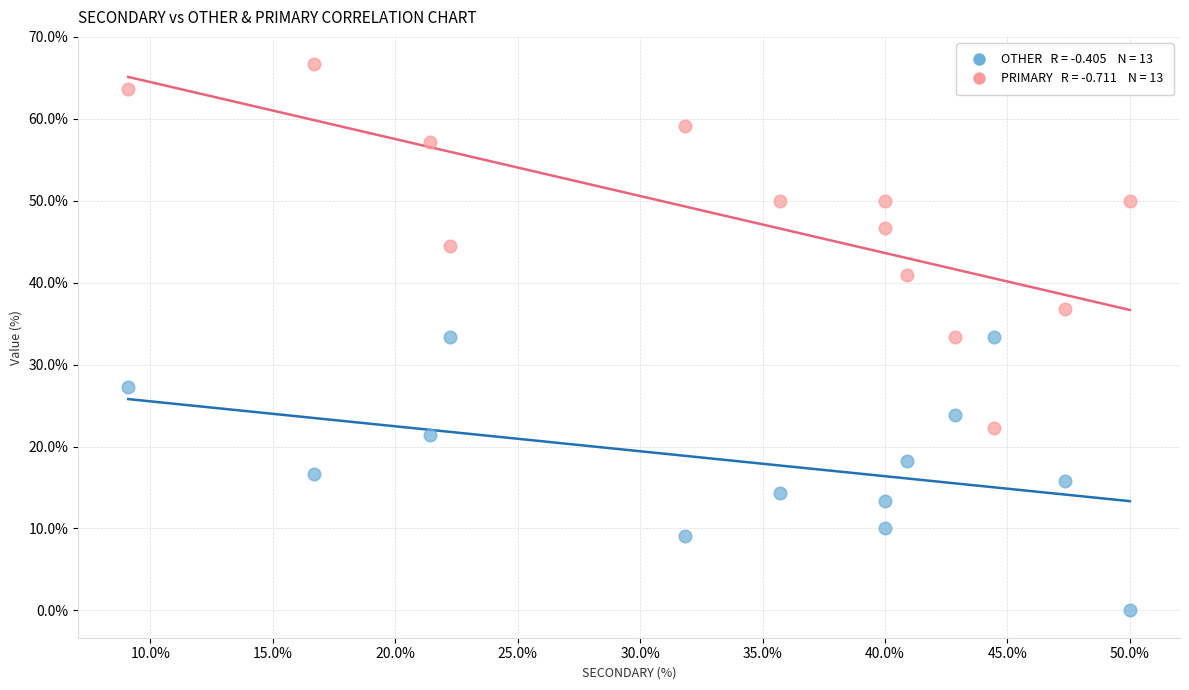

Across all data points, what is the range of X values (max minus min)?

40.9